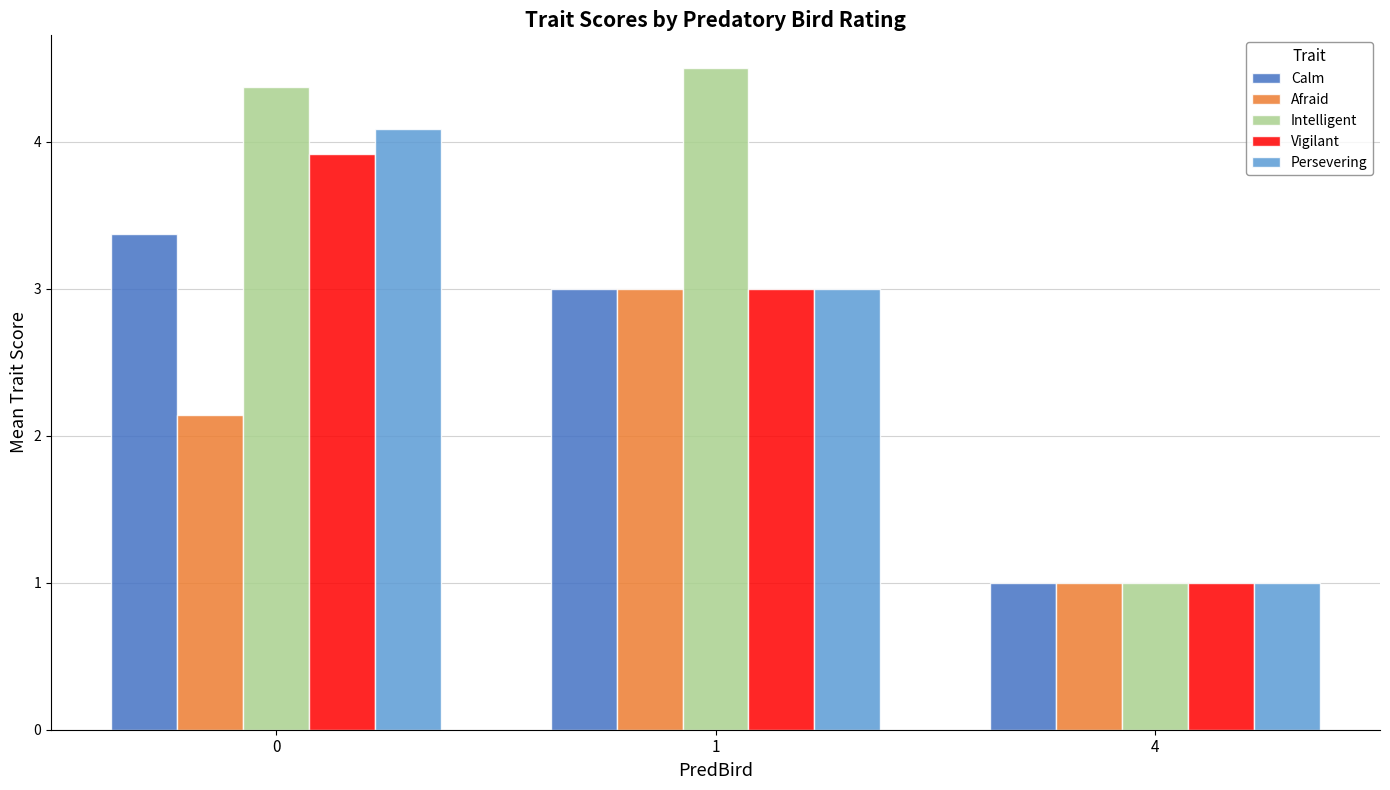

What is the difference between the Calm values at 1 and 4?

2.0